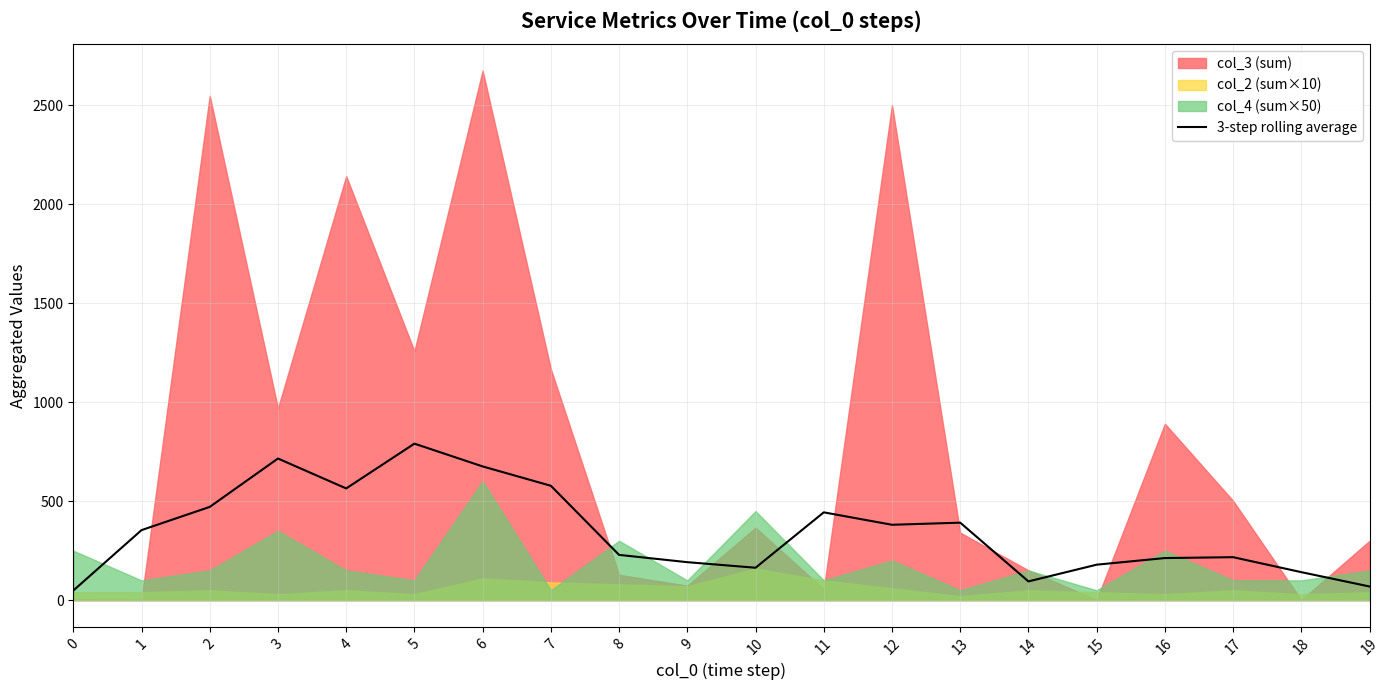

Reading left to right, extract all data points from this chart.

0=48.4	1=353.8	2=471.0	3=715.4	4=564.3	5=790.6	6=675.6	7=577.8	8=228.7	9=191.9	10=163.8	11=443.6	12=380.8	13=391.4	14=94.8	15=179.2	16=212.7	17=217.1	18=141.4	19=69.0